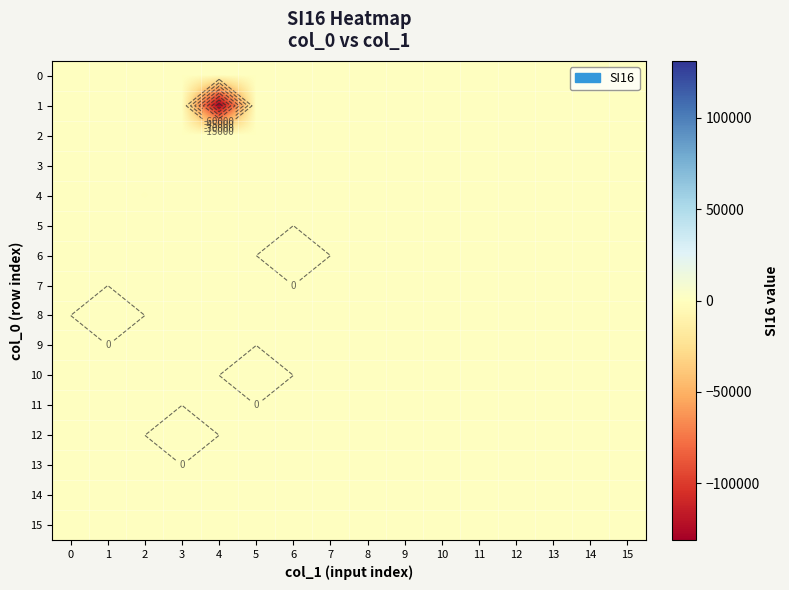

What is the smallest value displayed?

-131064.0